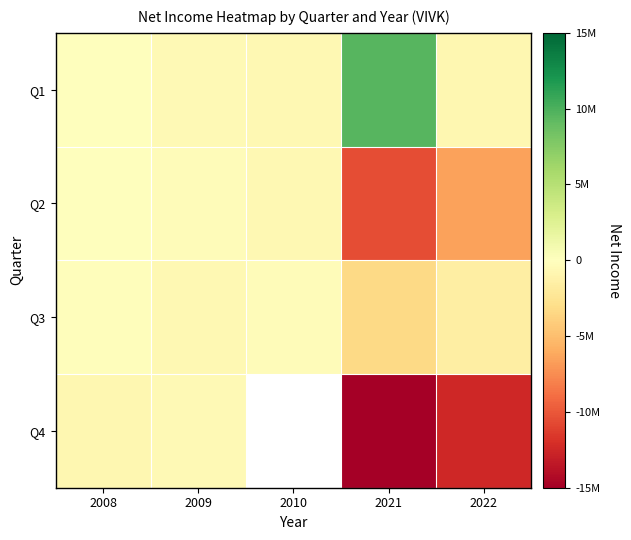

The value of Q3 at 2008 is -207405.0. True or false?

True